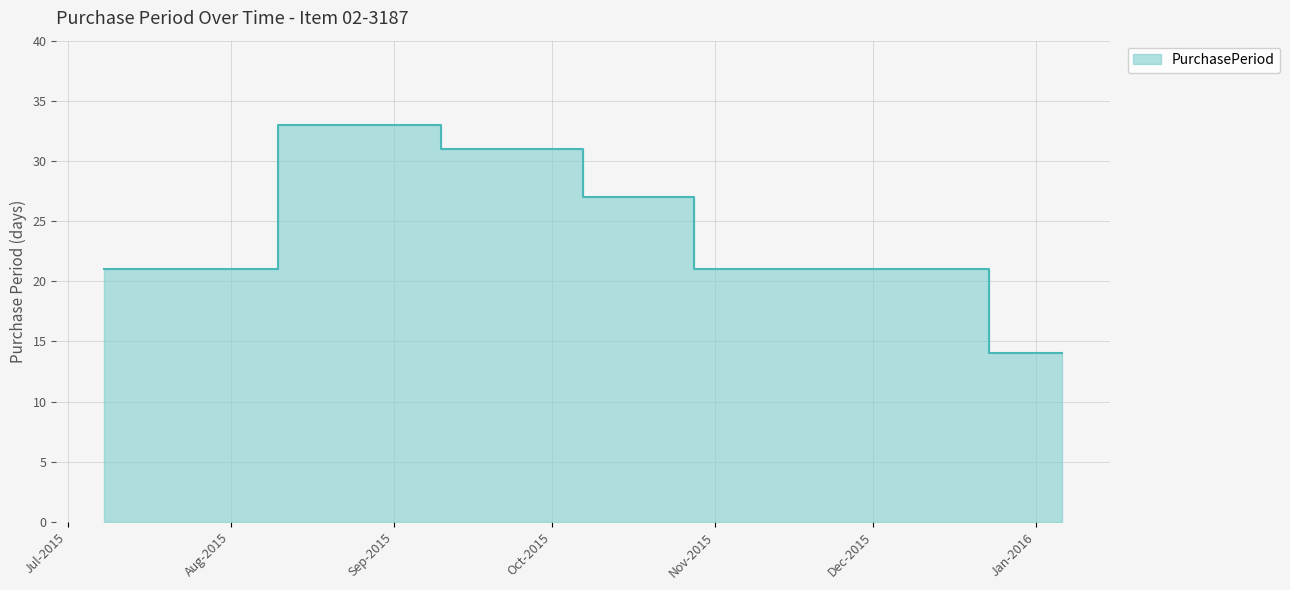

Which label corresponds to the largest value in the chart?

2015-08-10